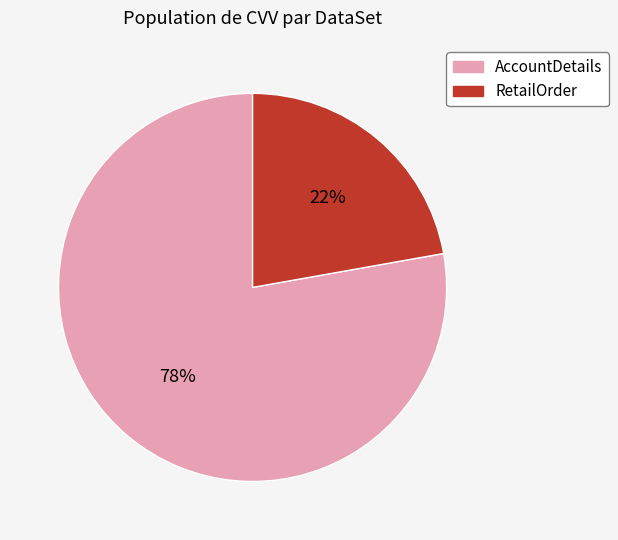

How many segments does this pie chart have?

2